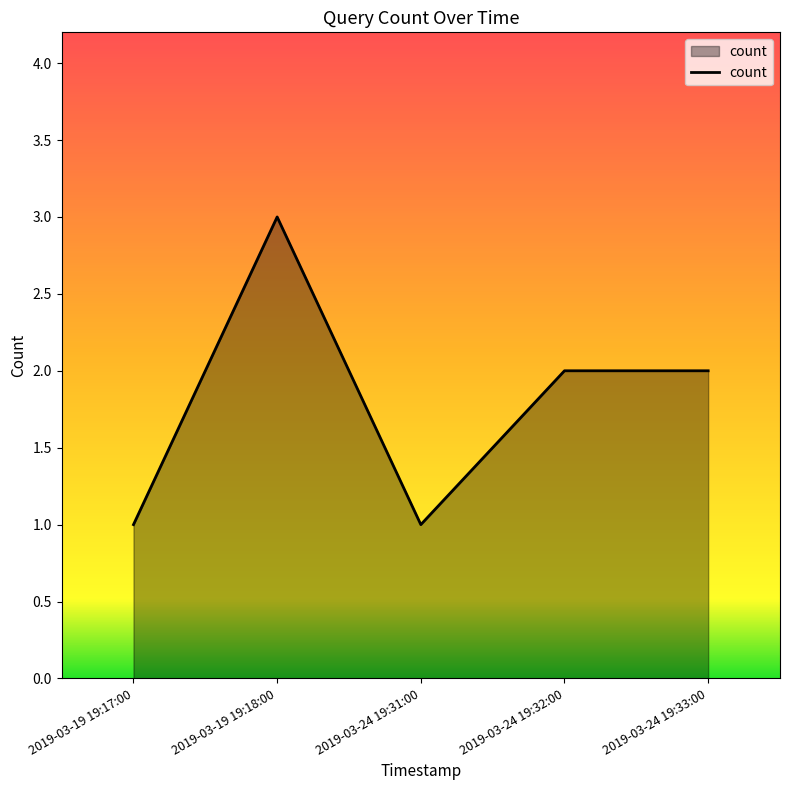

What position from the right is 2019-03-24 19:33:00?

1